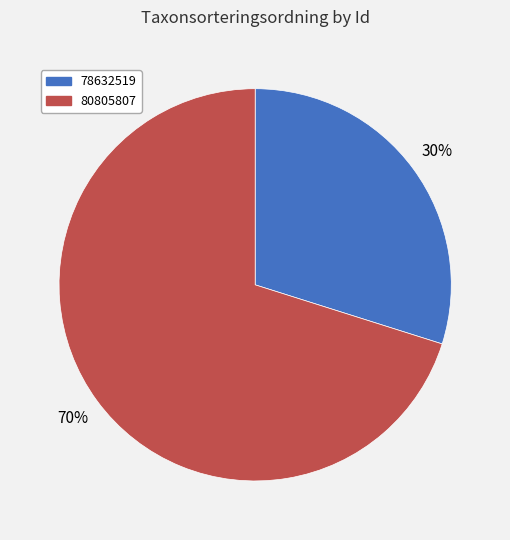

To the nearest percent, what is the difference between the 80805807 and 78632519 slice percentages?

40%